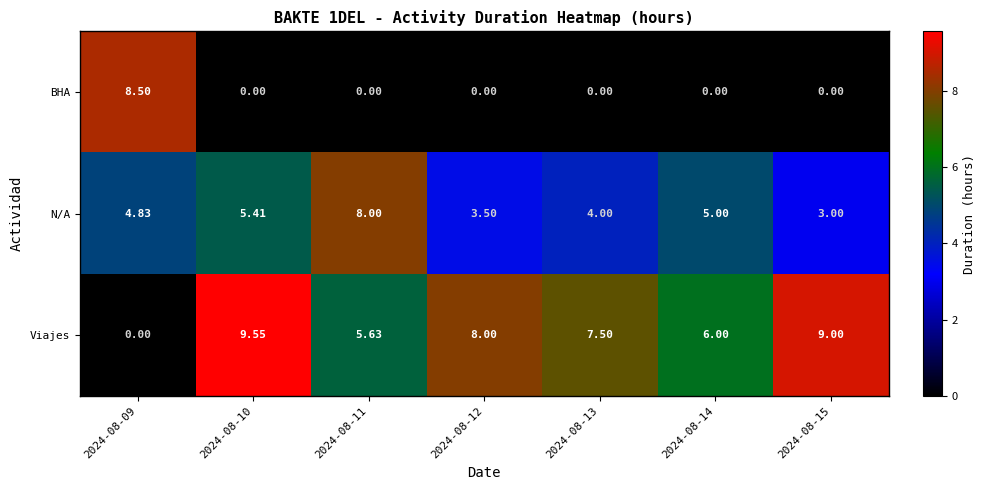

How many data points in N/A are less than 4?

2